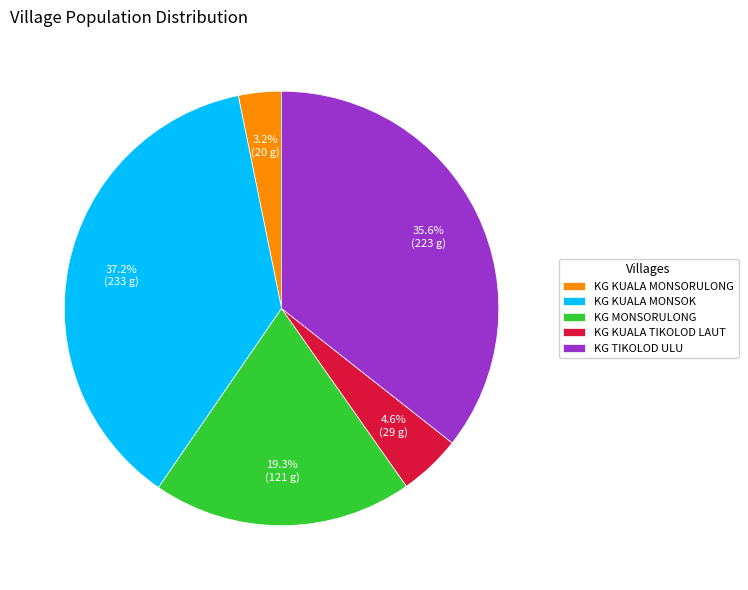

How many slices are in this pie chart?

5